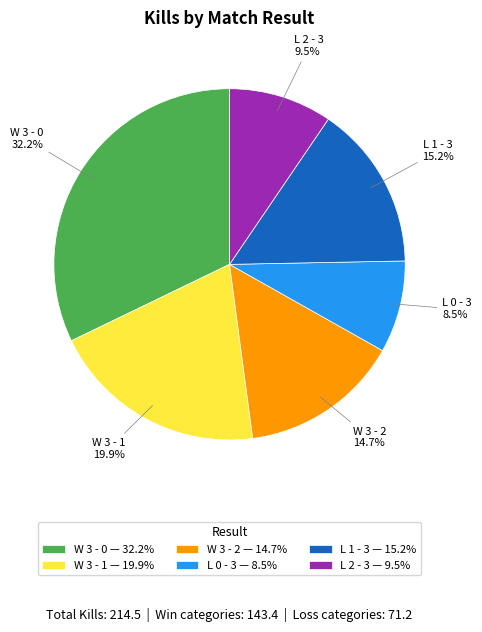

What percentage do L 2 - 3 — 9.5% and L 1 - 3 — 15.2% together represent?

24.7%